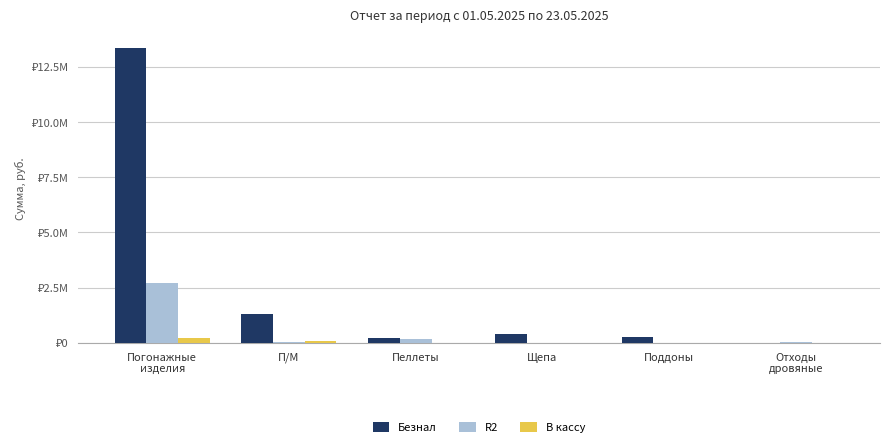

What is the value of the R2 bar at the 2nd from the left?

44604.6